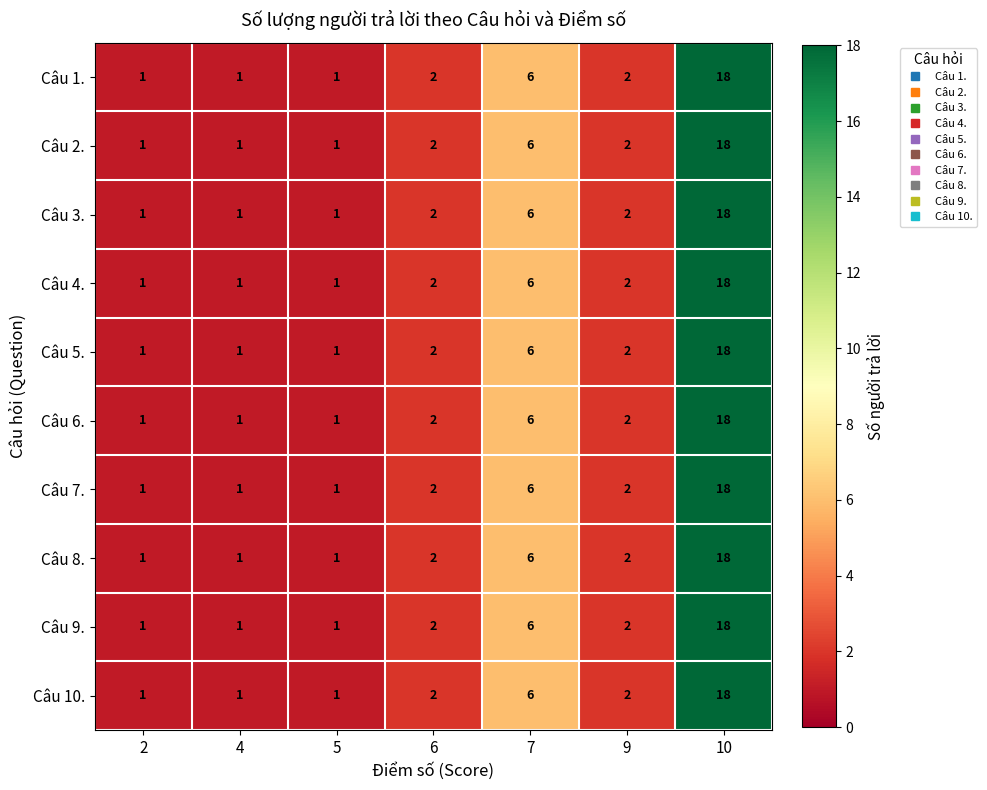

What is the average value of the Câu 5. series?

4